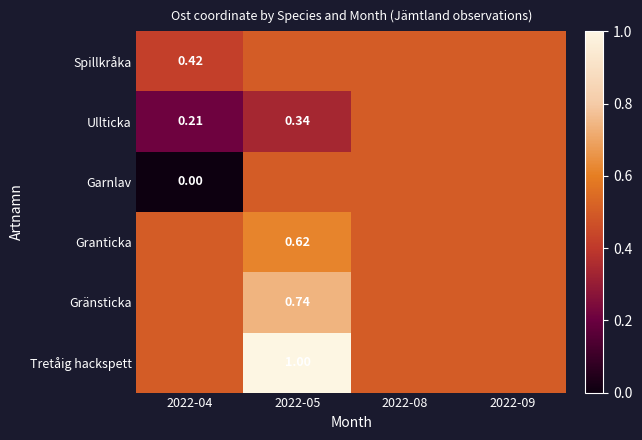

What is the spread (max minus min) of values at 2022-05?

0.7